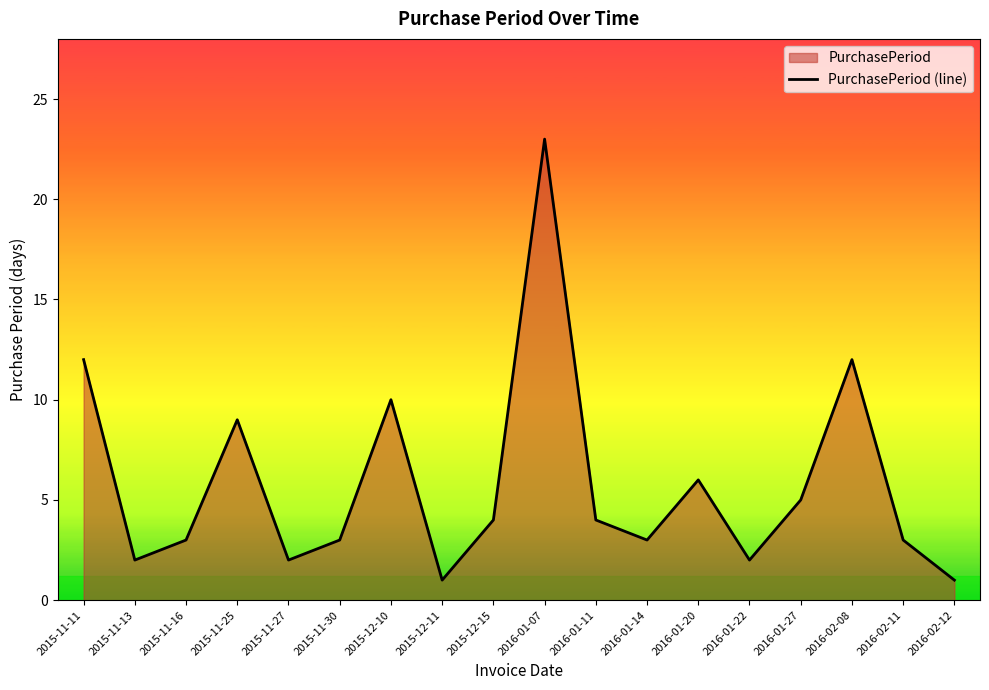

List the labels in order of value, smallest first.

2015-12-11, 2016-02-12, 2015-11-13, 2015-11-27, 2016-01-22, 2015-11-16, 2015-11-30, 2016-01-14, 2016-02-11, 2015-12-15, 2016-01-11, 2016-01-27, 2016-01-20, 2015-11-25, 2015-12-10, 2015-11-11, 2016-02-08, 2016-01-07